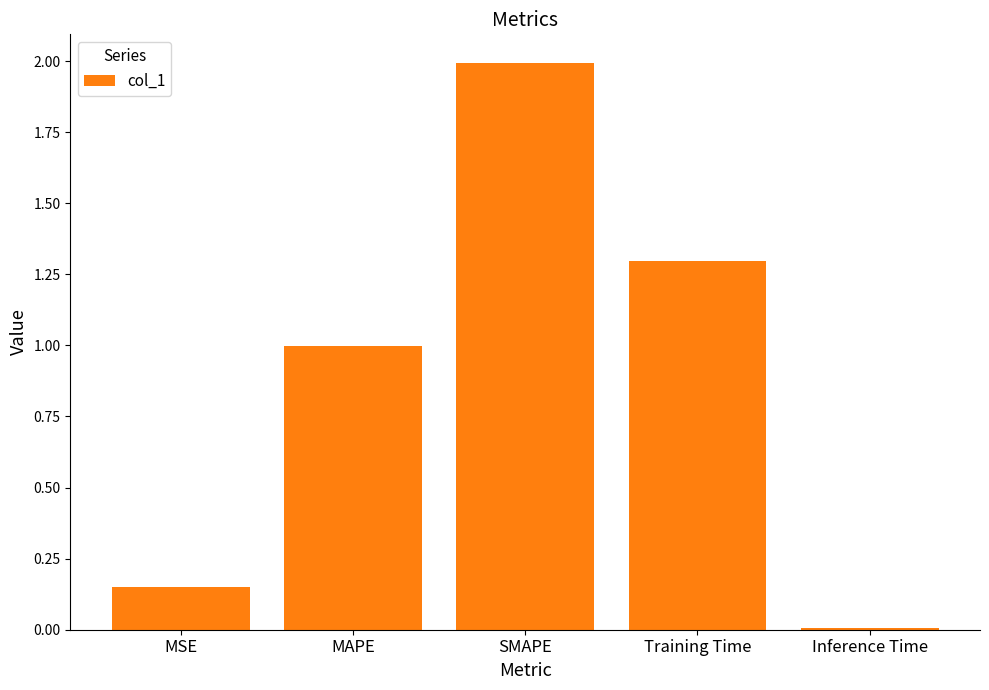

How many bars are there in total?

5